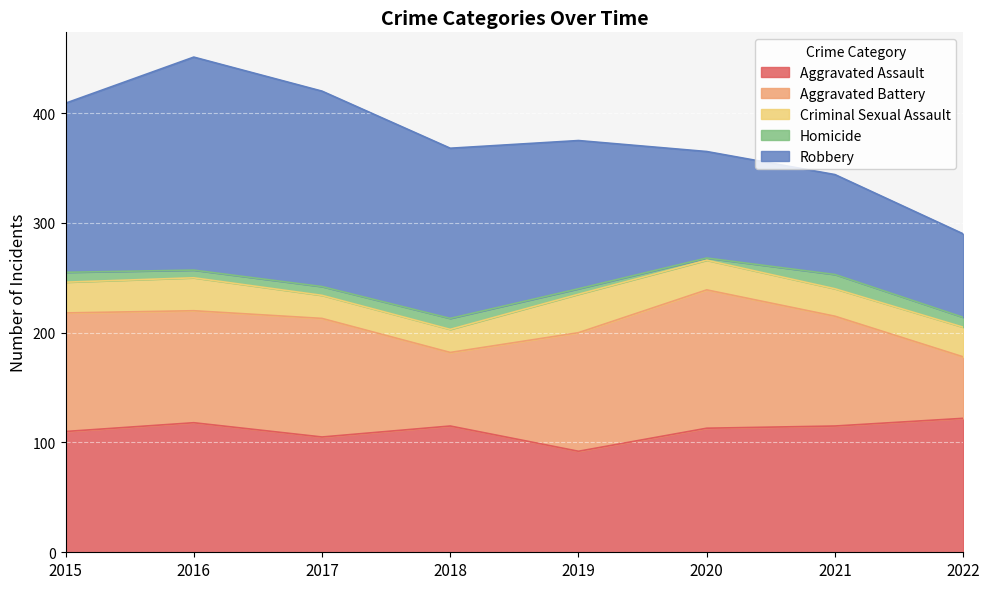

How many data points in Aggravated Battery are above 108?

1